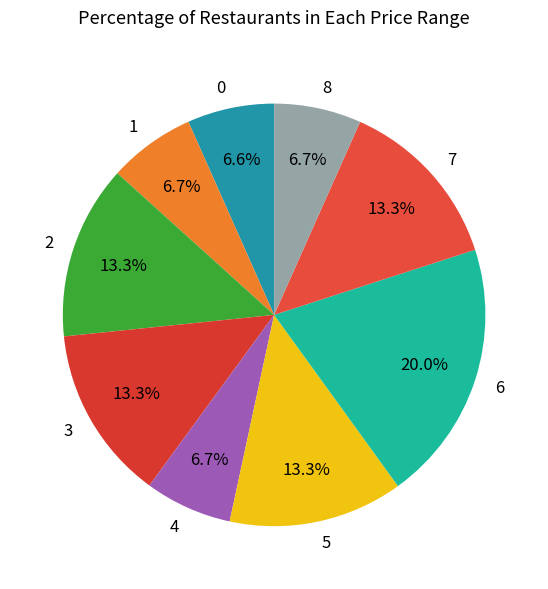

Is the sum of 3 and 1 greater than half?

No